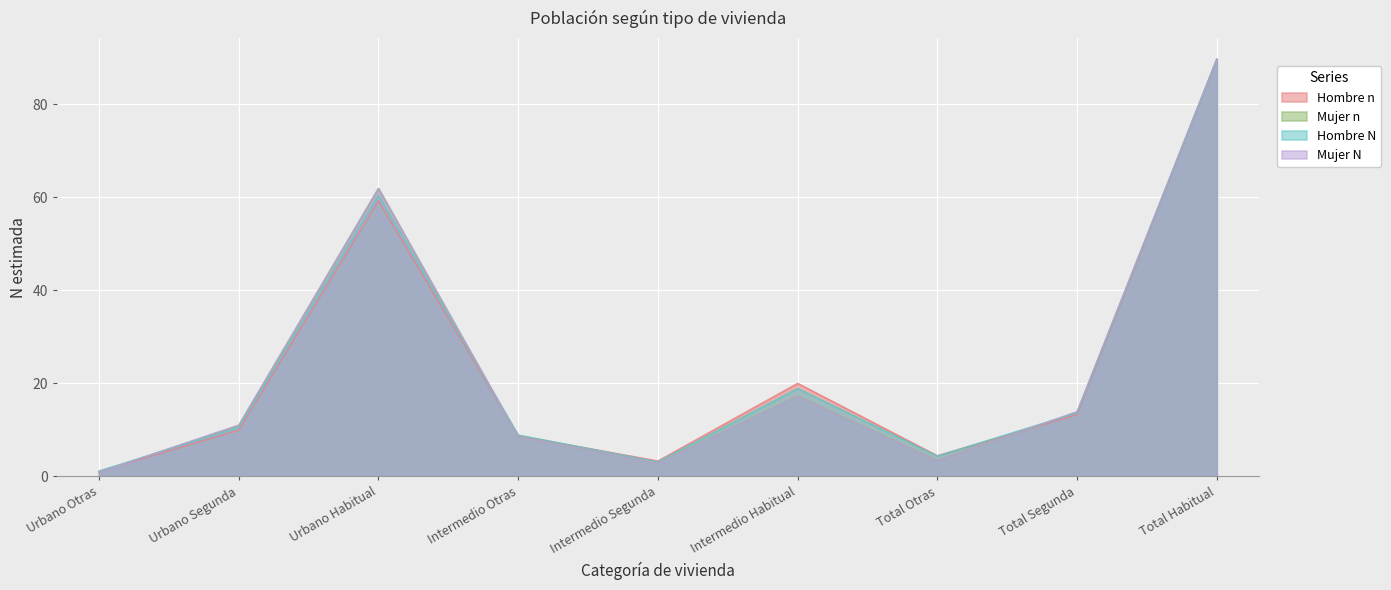

Reading left to right, list all the values displayed in this chart.

Hombre n: Urbano Otras=1.1	Urbano Segunda=10.0	Urbano Habitual=59.3	Intermedio Otras=8.8	Intermedio Segunda=3.3	Intermedio Habitual=20.0	Total Otras=4.5	Total Segunda=13.3	Total Habitual=89.6
Mujer n: Urbano Otras=1.0	Urbano Segunda=11.0	Urbano Habitual=61.9	Intermedio Otras=8.6	Intermedio Segunda=2.9	Intermedio Habitual=17.3	Total Otras=3.4	Total Segunda=13.9	Total Habitual=89.7
Hombre N: Urbano Otras=1.2	Urbano Segunda=10.5	Urbano Habitual=60.4	Intermedio Otras=8.9	Intermedio Segunda=3.1	Intermedio Habitual=18.9	Total Otras=4.4	Total Segunda=13.7	Total Habitual=89.7
Mujer N: Urbano Otras=0.9	Urbano Segunda=11.1	Urbano Habitual=61.9	Intermedio Otras=8.6	Intermedio Segunda=2.9	Intermedio Habitual=17.3	Total Otras=3.4	Total Segunda=13.9	Total Habitual=89.7